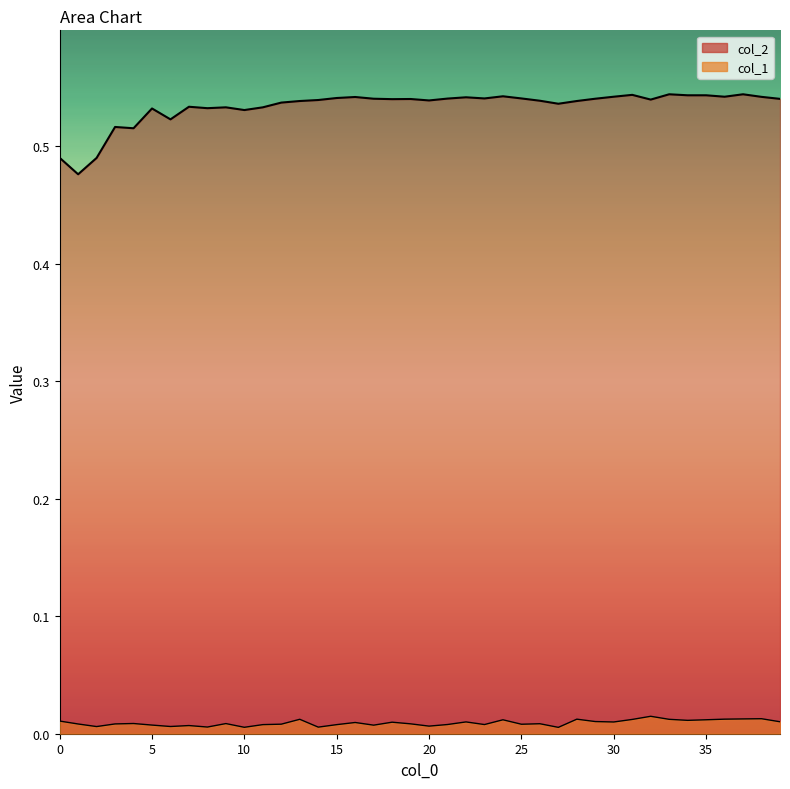

Is it true that col_1 equals 0.0 at 28?

True